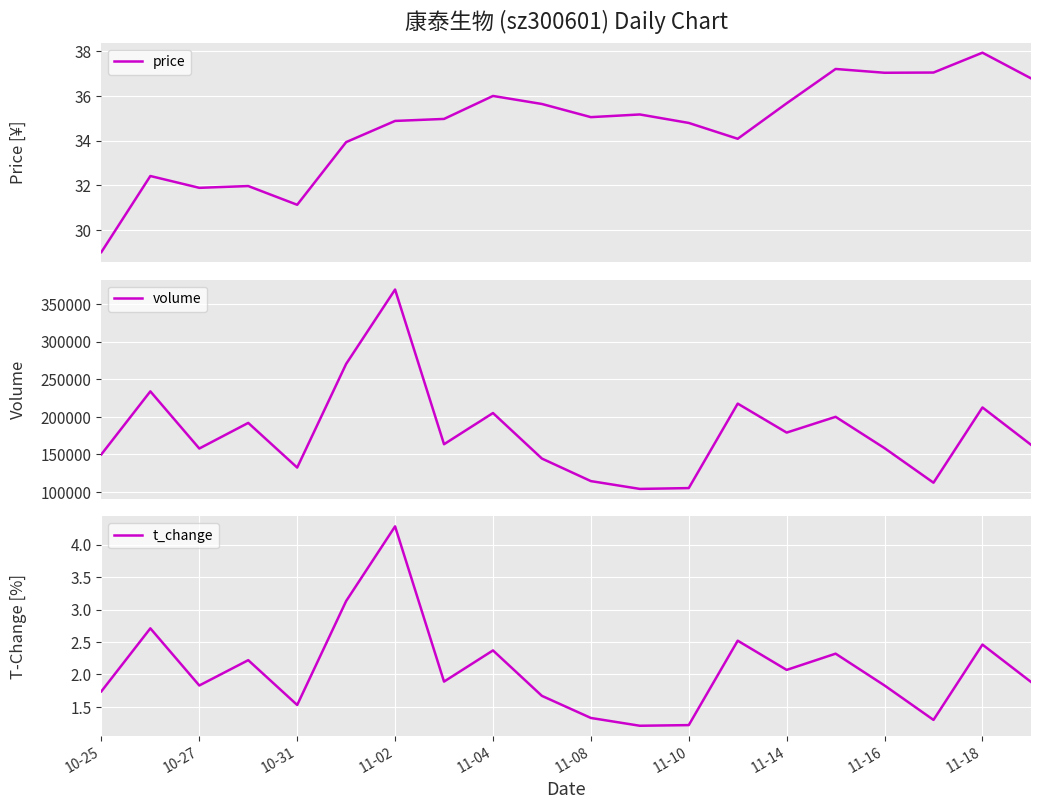

What is the minimum value for volume?

104094